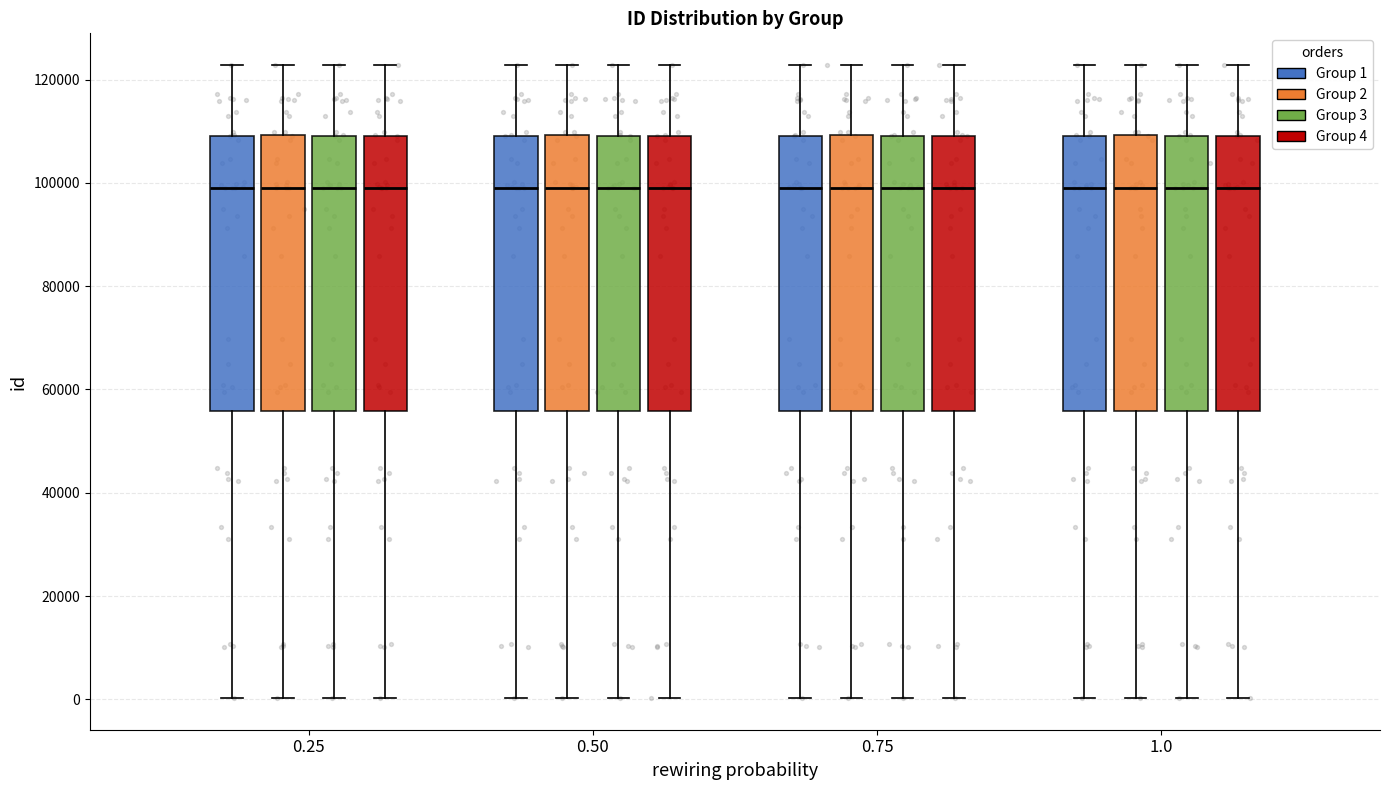

Reading left to right, read every box against the y-axis: the position of its median line, the range the box covers, and the ends of its whiskers. The values are not printed on the chart, so give them approximately, as read against the axis.

0.25 (Group 1): median 98000, box 56000 to 110000, whiskers 0 to 122000
0.25 (Group 2): median 98000, box 56000 to 110000, whiskers 0 to 122000
0.25 (Group 3): median 98000, box 56000 to 110000, whiskers 0 to 122000
0.25 (Group 4): median 98000, box 56000 to 110000, whiskers 0 to 122000
0.50 (Group 1): median 98000, box 56000 to 110000, whiskers 0 to 122000
0.50 (Group 2): median 98000, box 56000 to 110000, whiskers 0 to 122000
0.50 (Group 3): median 98000, box 56000 to 110000, whiskers 0 to 122000
0.50 (Group 4): median 98000, box 56000 to 110000, whiskers 0 to 122000
0.75 (Group 1): median 98000, box 56000 to 110000, whiskers 0 to 122000
0.75 (Group 2): median 98000, box 56000 to 110000, whiskers 0 to 122000
0.75 (Group 3): median 98000, box 56000 to 110000, whiskers 0 to 122000
0.75 (Group 4): median 98000, box 56000 to 110000, whiskers 0 to 122000
1.0 (Group 1): median 98000, box 56000 to 110000, whiskers 0 to 122000
1.0 (Group 2): median 98000, box 56000 to 110000, whiskers 0 to 122000
1.0 (Group 3): median 98000, box 56000 to 110000, whiskers 0 to 122000
1.0 (Group 4): median 98000, box 56000 to 110000, whiskers 0 to 122000